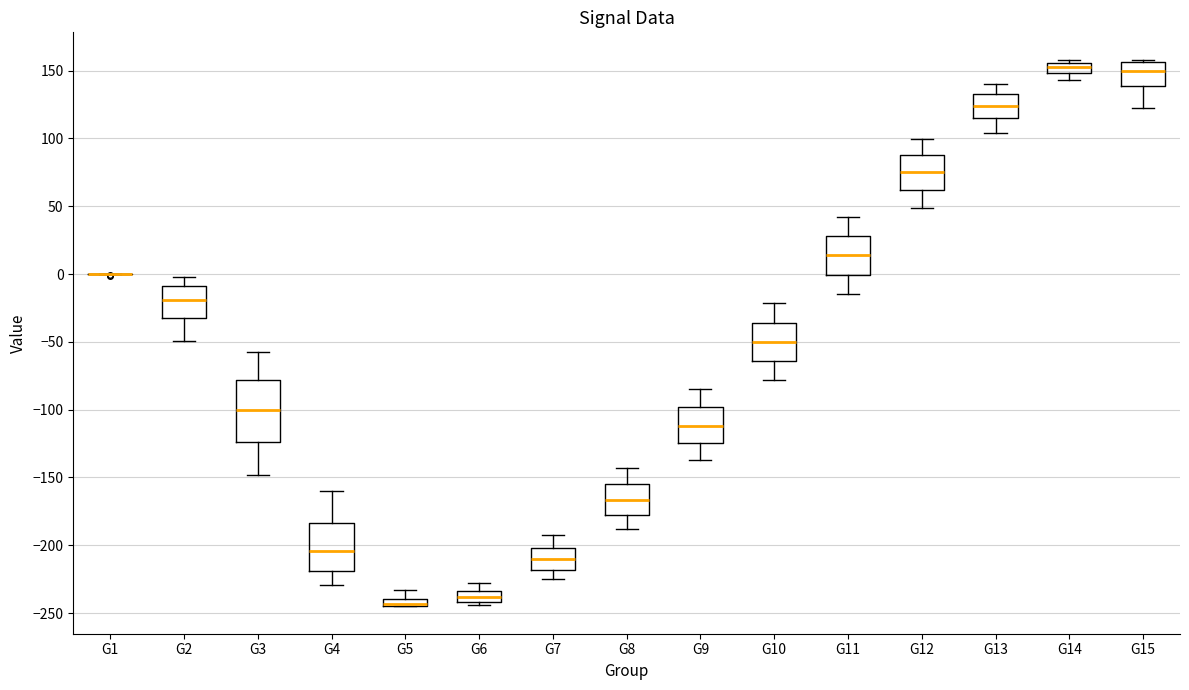

Where is the lower edge of the box for G14 on the y-axis? The values are not printed on the chart, so give them approximately, as read against the axis.

150